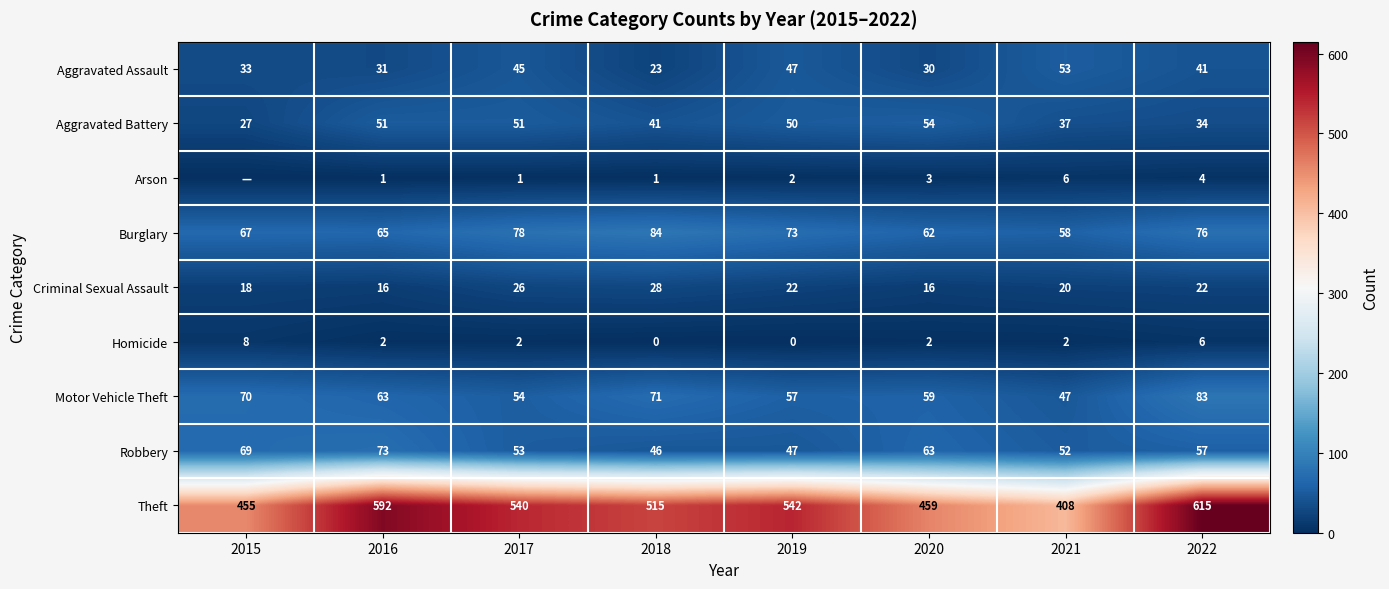

At which category does the chart reach its minimum across all series?

2015